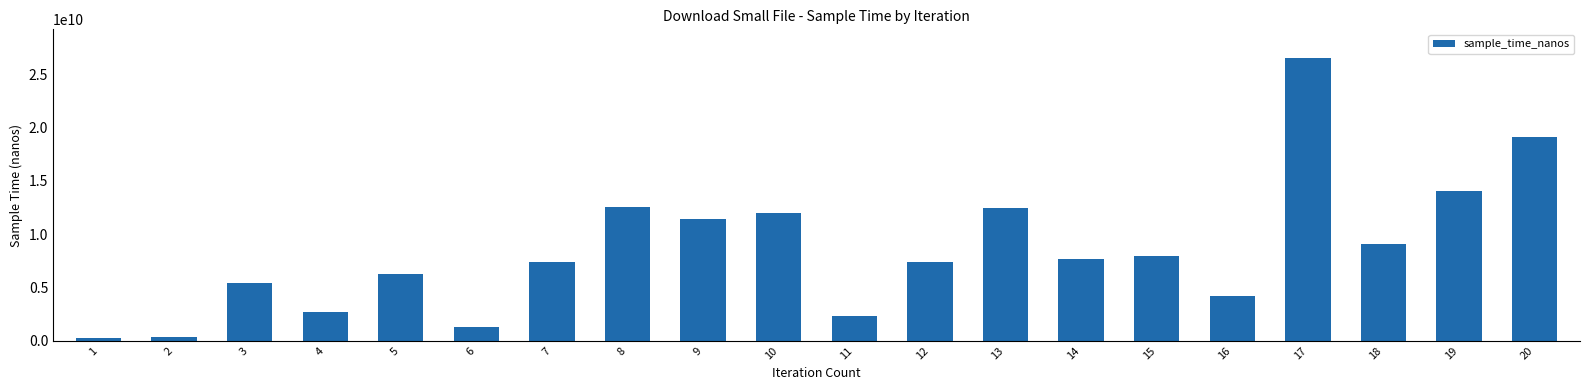

What is the sum of all values?

170507021215